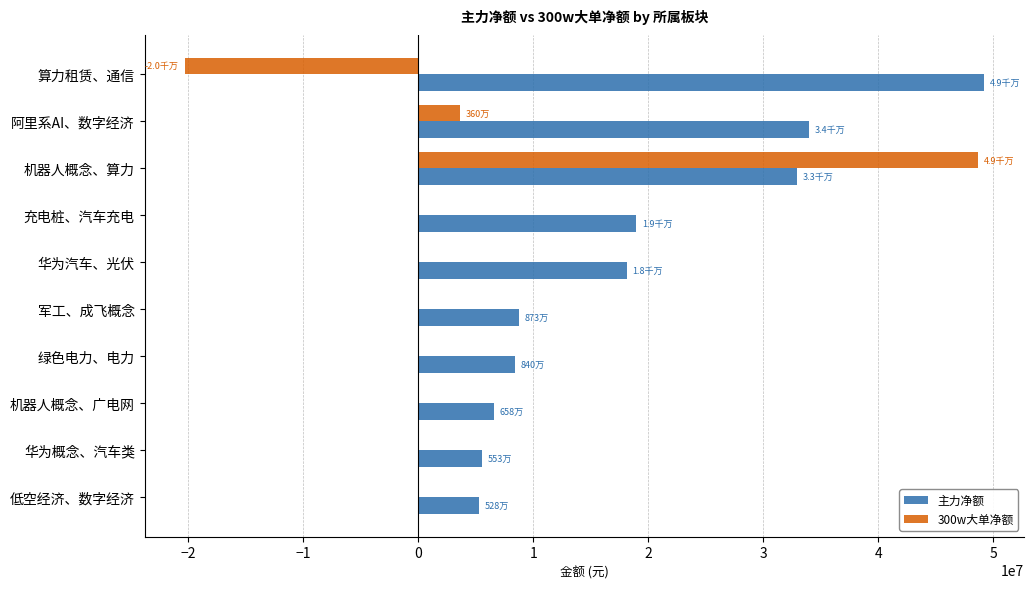

Between 算力租赁、通信 and 华为汽车、光伏, which series saw the biggest shift?

主力净额